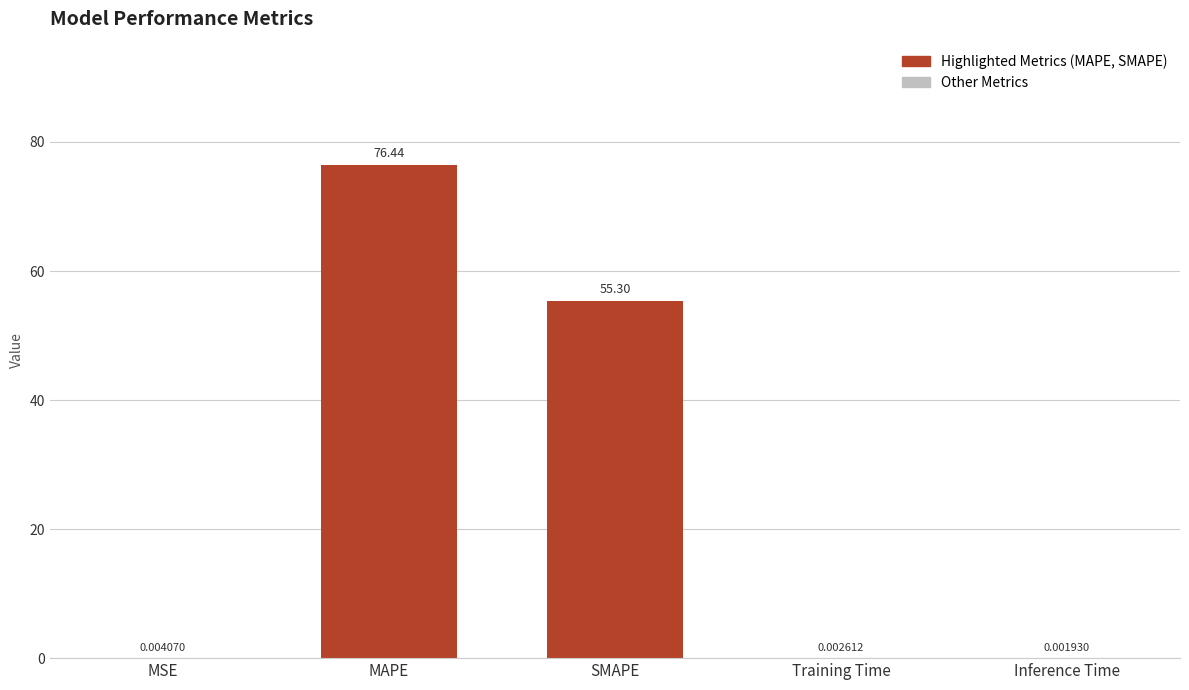

At which category does the chart reach its peak across all series?

MAPE